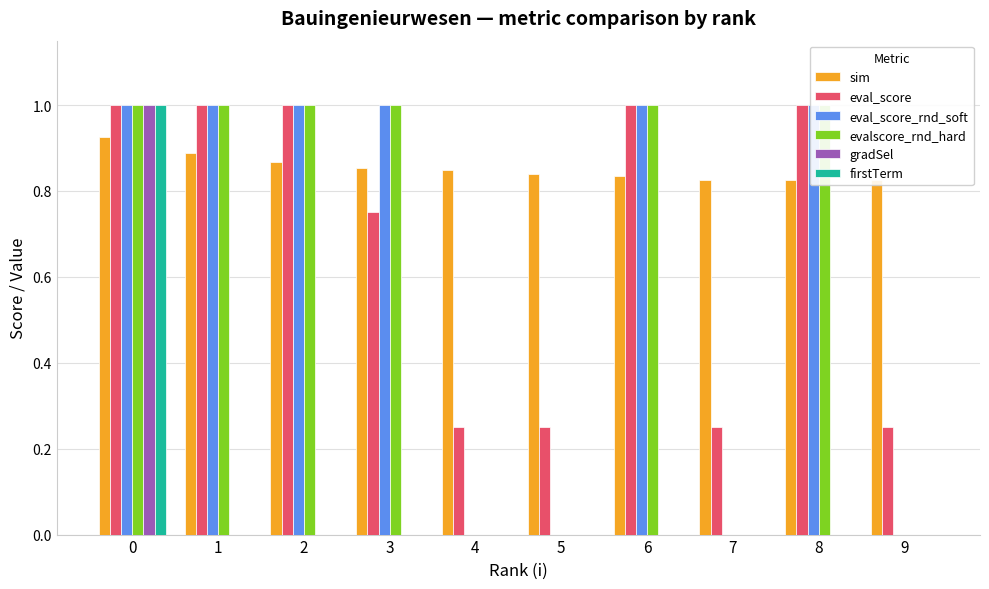

What is the maximum value shown in the chart?

1.0